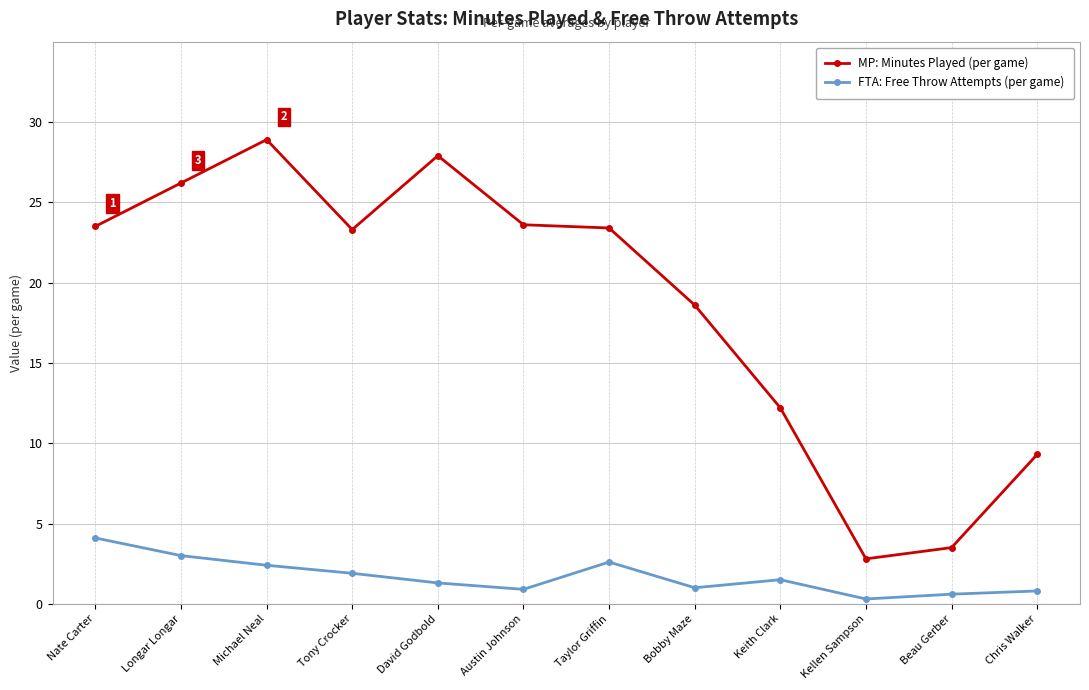

Which series has the largest total across all categories?

MP: Minutes Played (per game)